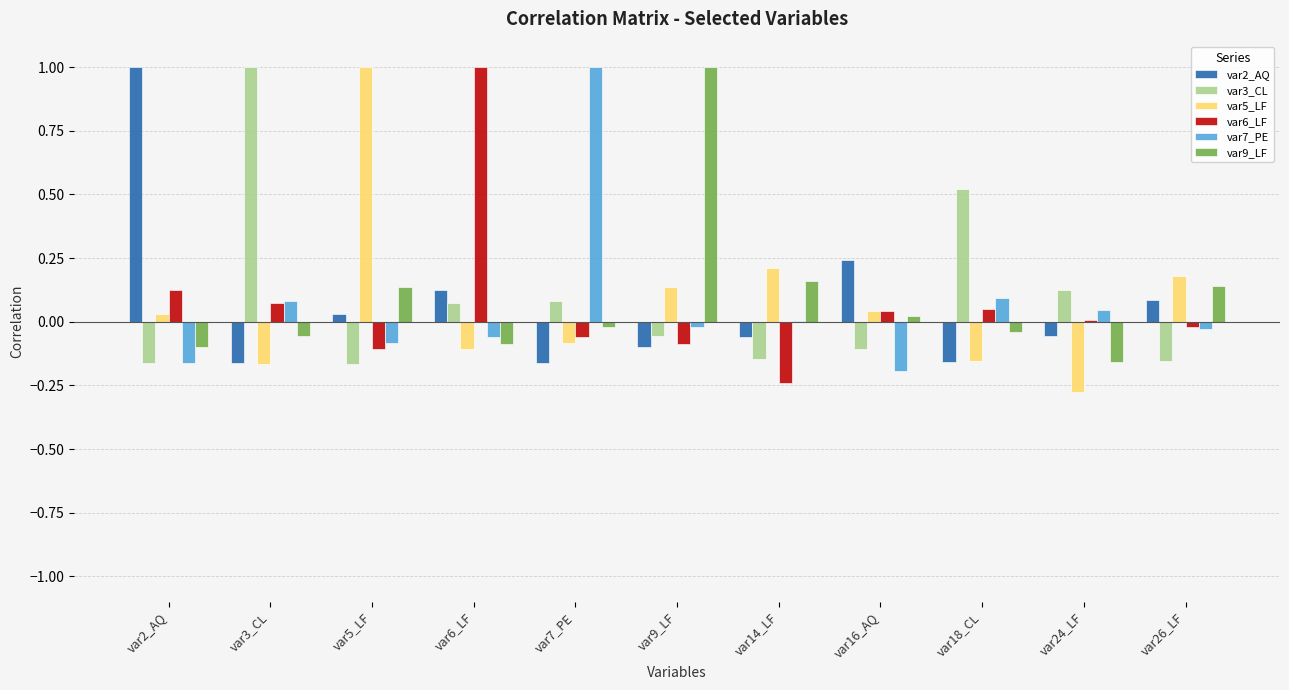

True or false: var5_LF has a value of -0.0 at var3_CL.

False